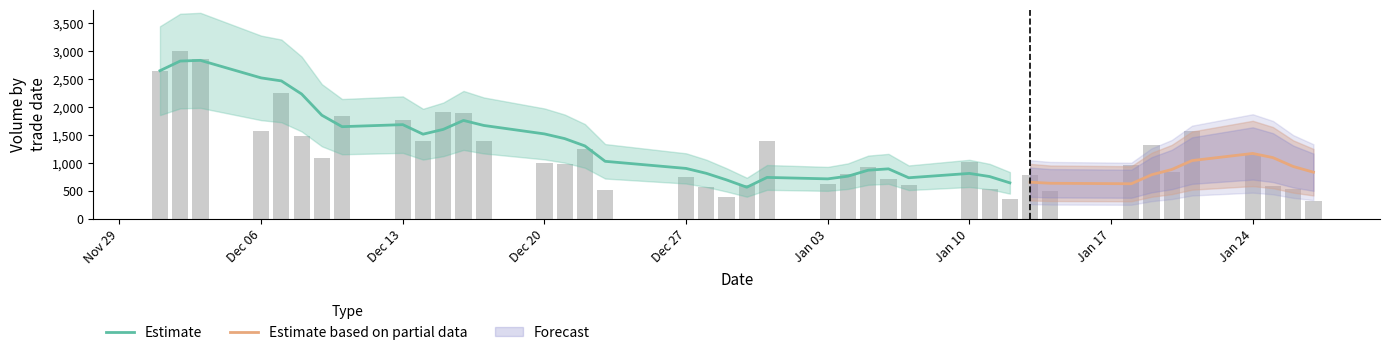

What position from the left is 2022/01/21?

36